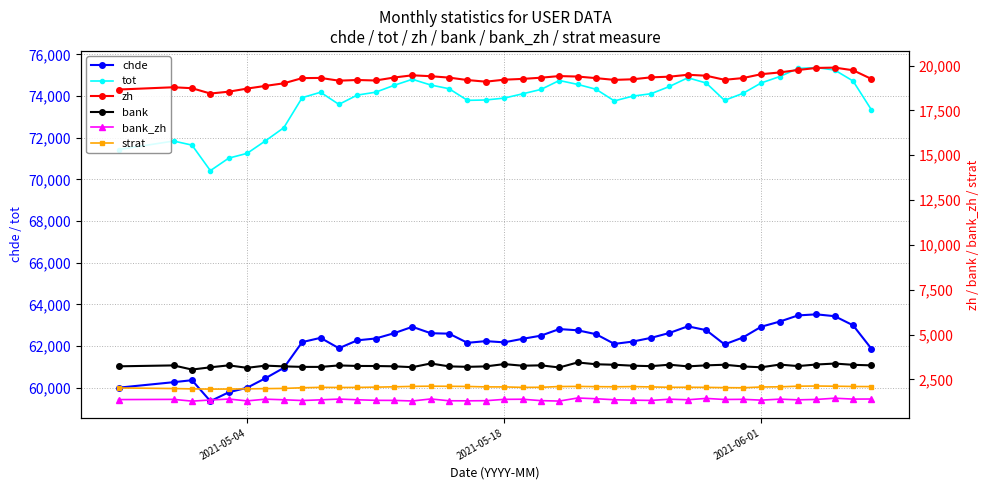

How many distinct data groups are displayed?

6